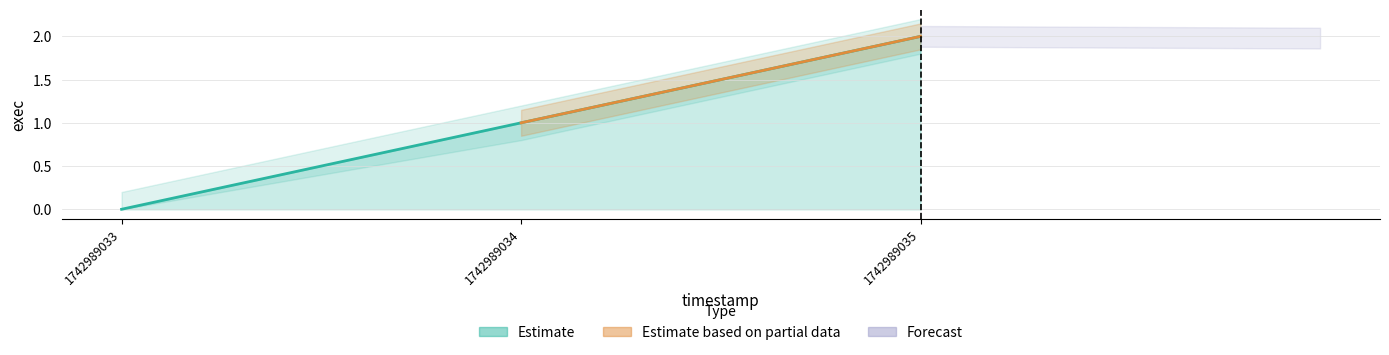

Reading right to left, what are all the values shown in this chart?

1742989035=2	1742989034=1	1742989033=0